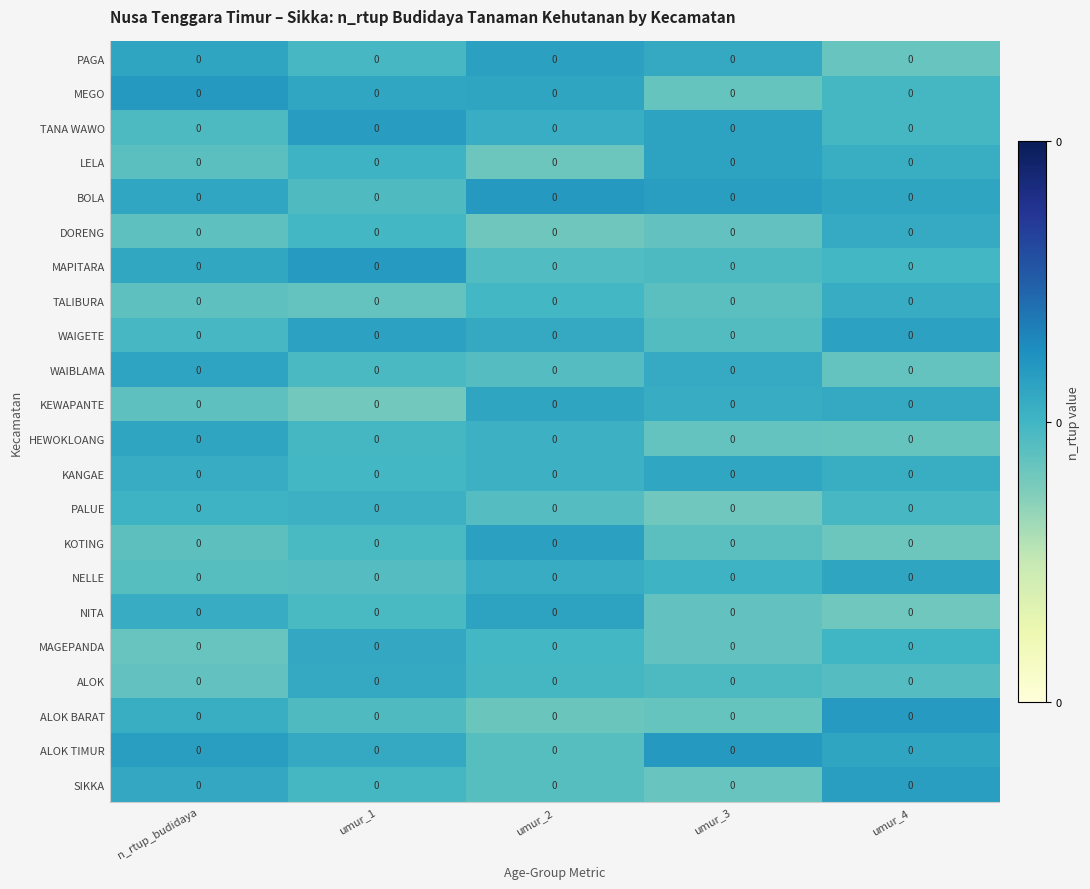

True or false: TALIBURA has a value of -0.0 at umur_2.

False